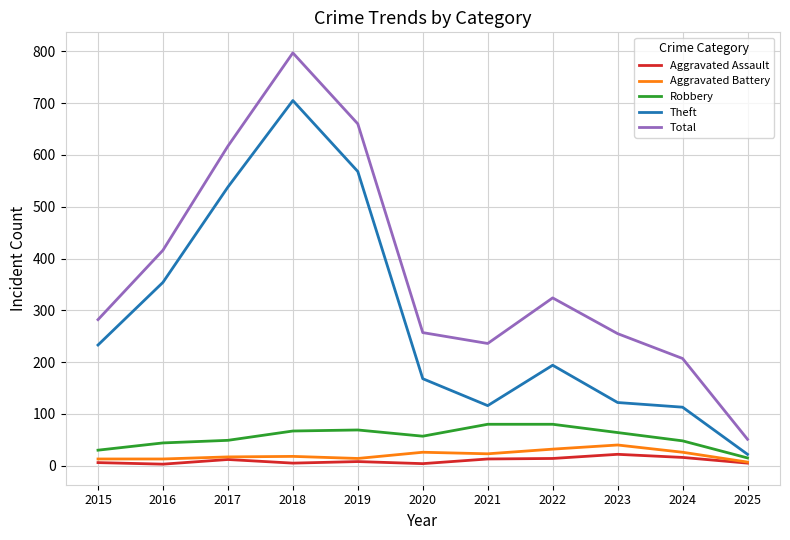

The value of Robbery at 2019 is 69. True or false?

True